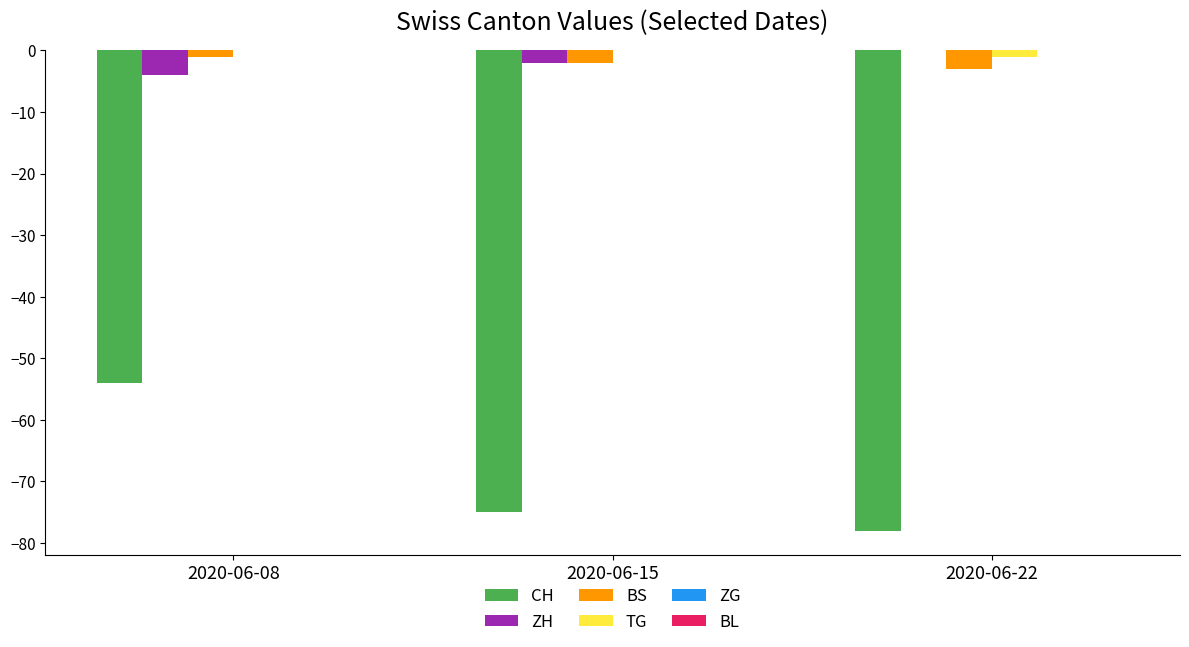

Between 2020-06-08 and 2020-06-15, which series saw the biggest shift?

CH